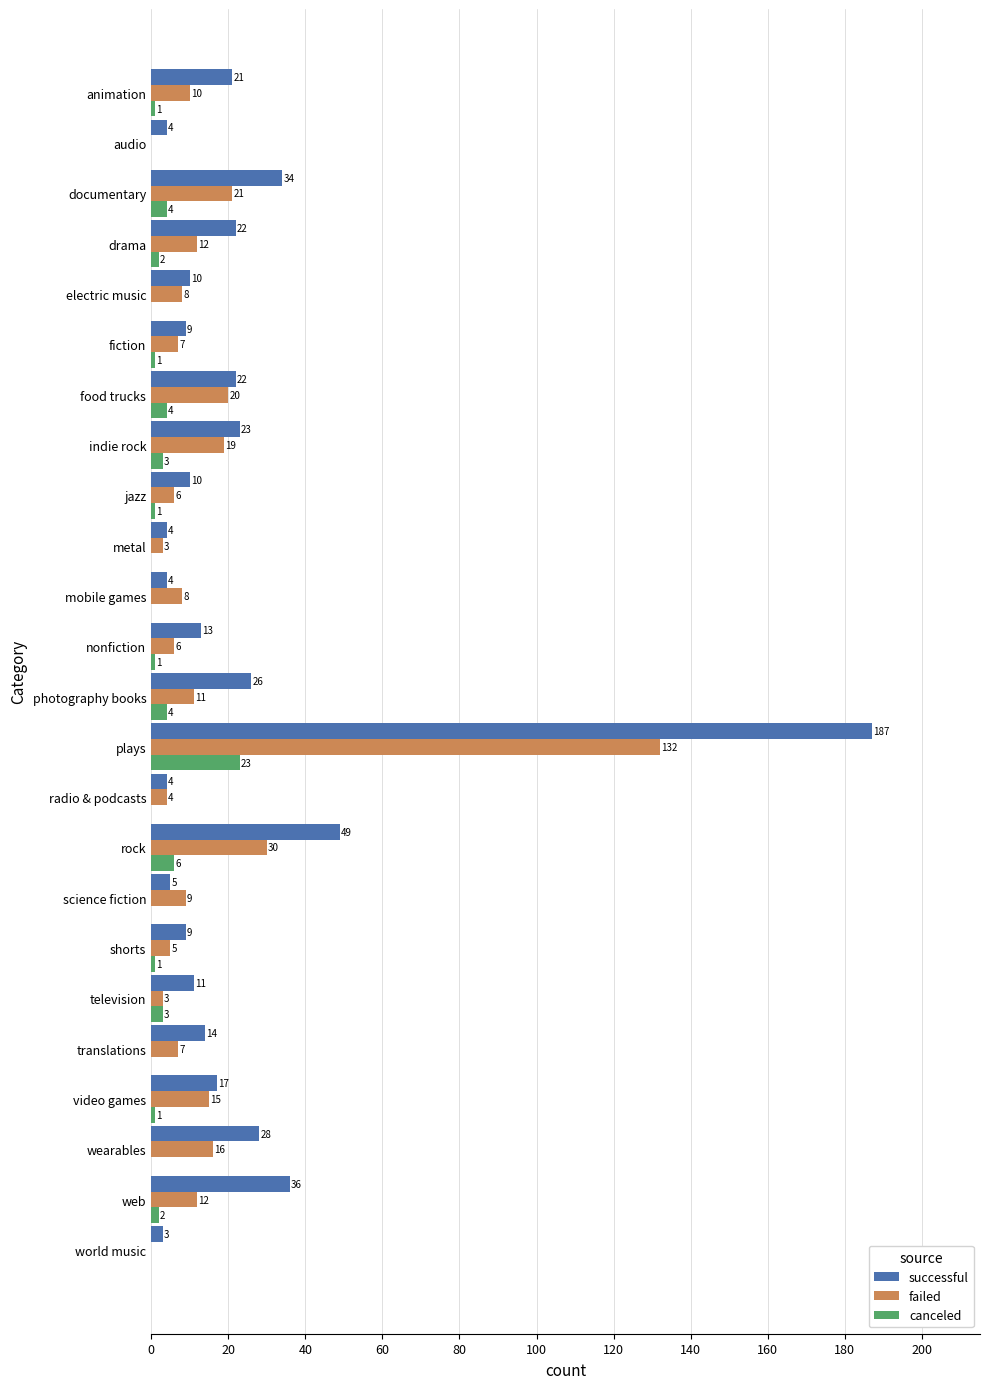

Which category has the highest value in the failed series?

plays